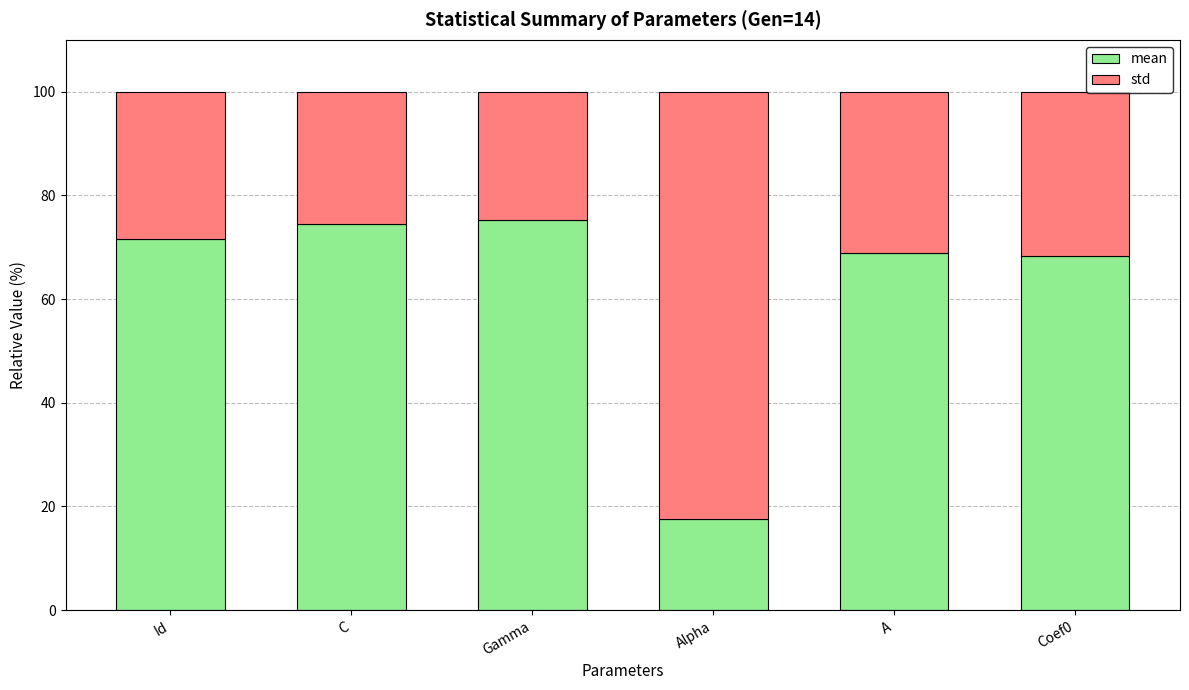

Read the mean value at A.

68.8